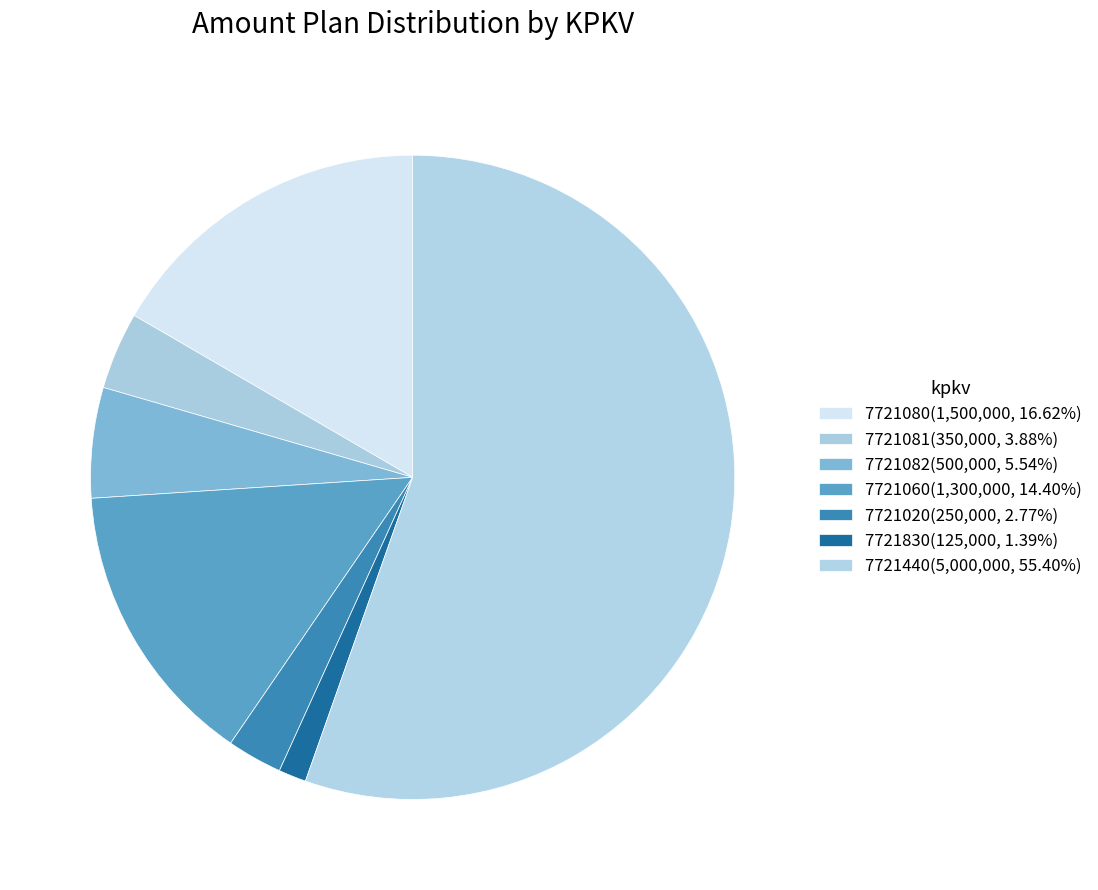

How many slices are in this pie chart?

7